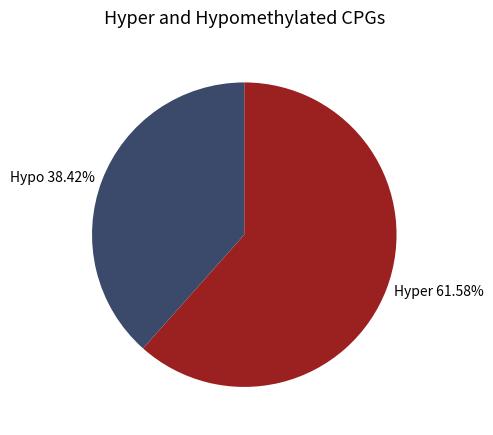

Count the number of slices in the pie.

2